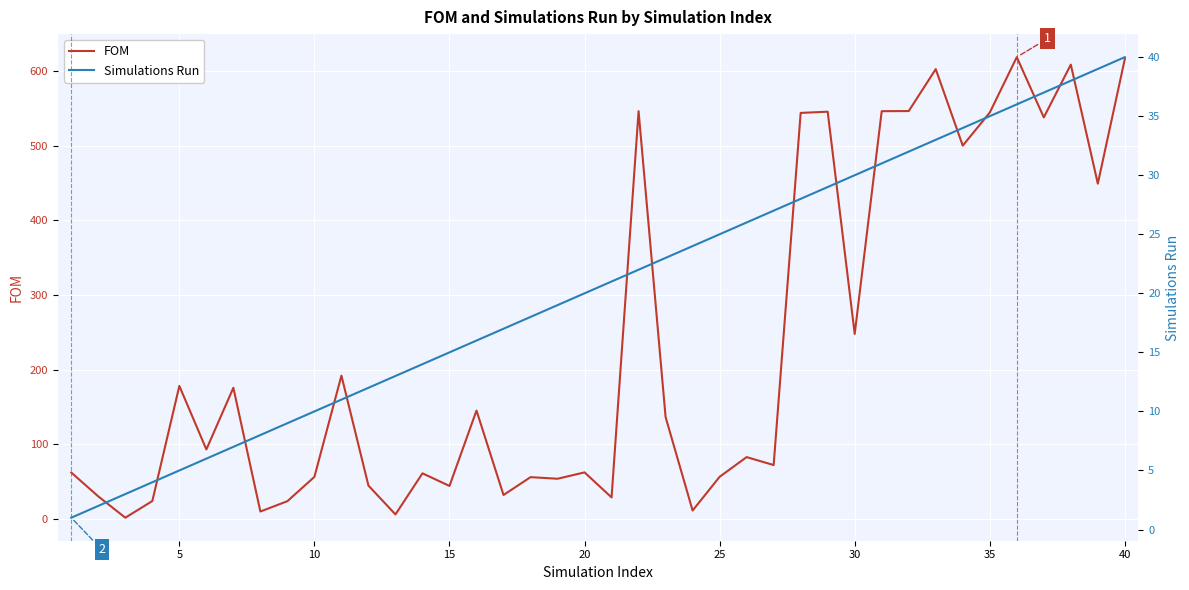

Where is FOM nearest to the value 310?

30